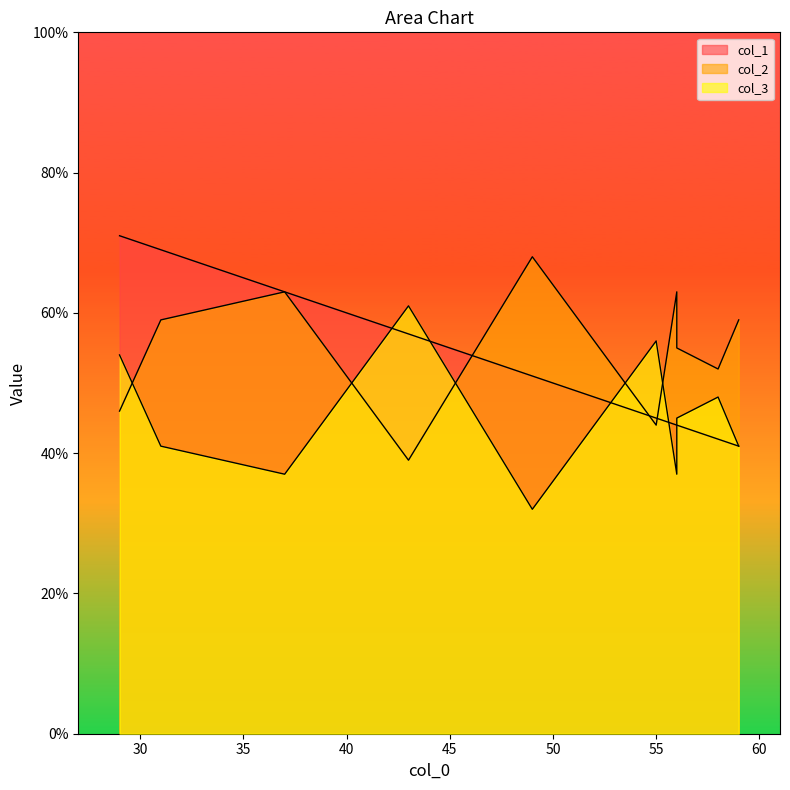

How many interior local peaks does the col_2 series have?

2